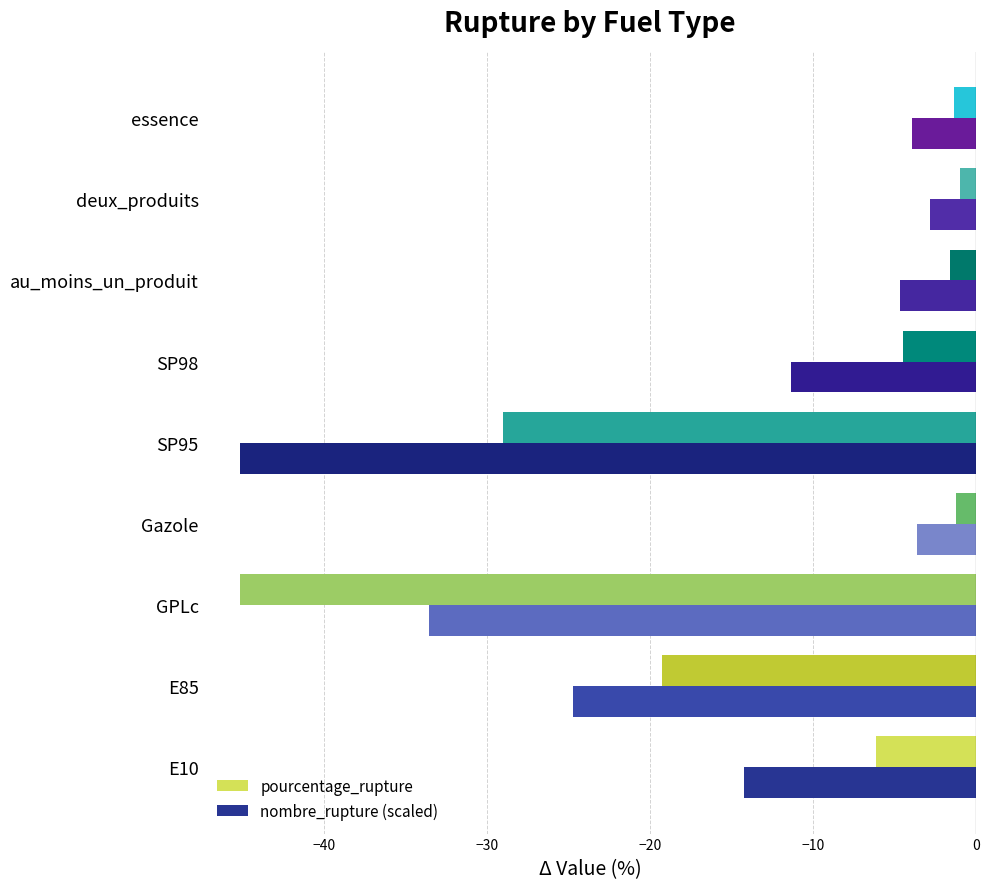

What is the spread (max minus min) of values at au_moins_un_produit?

3.1